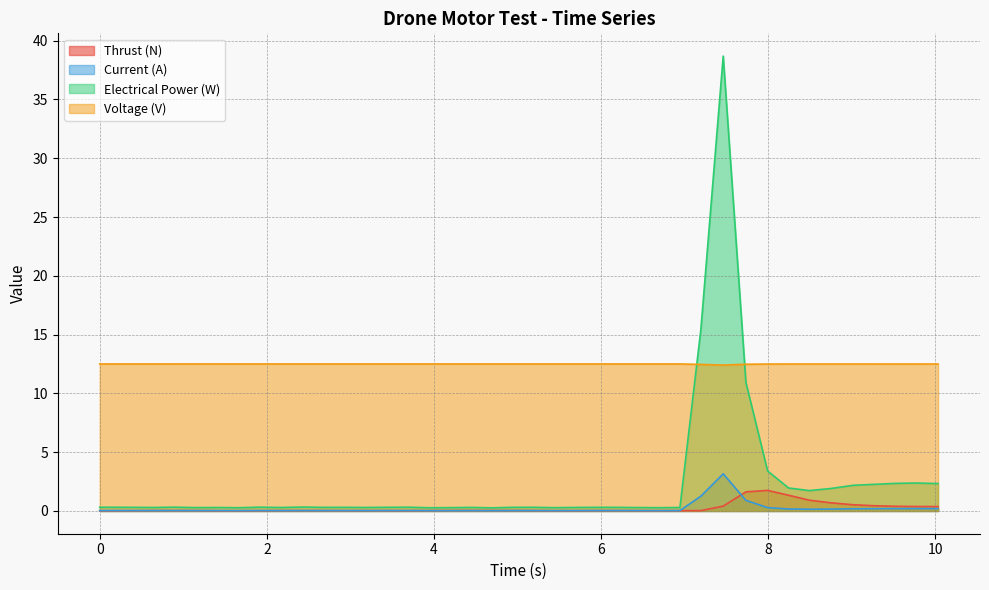

Which series has the largest range (max minus min)?

Electrical Power (W)